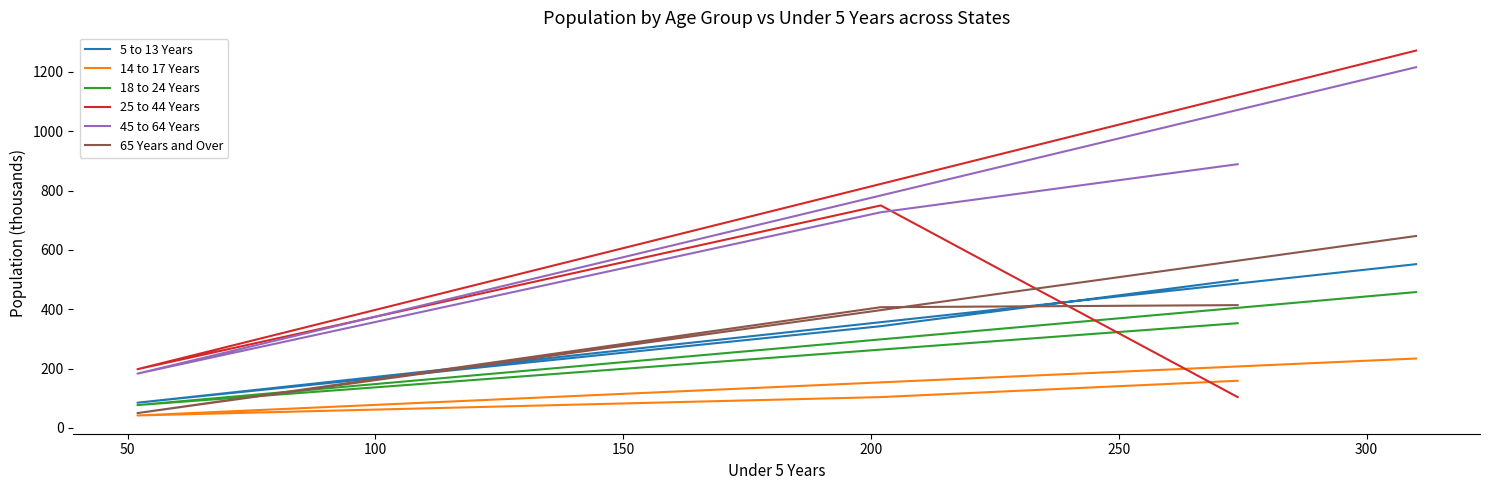

The 25 to 44 Years series shows 73 at 150. True or false?

False